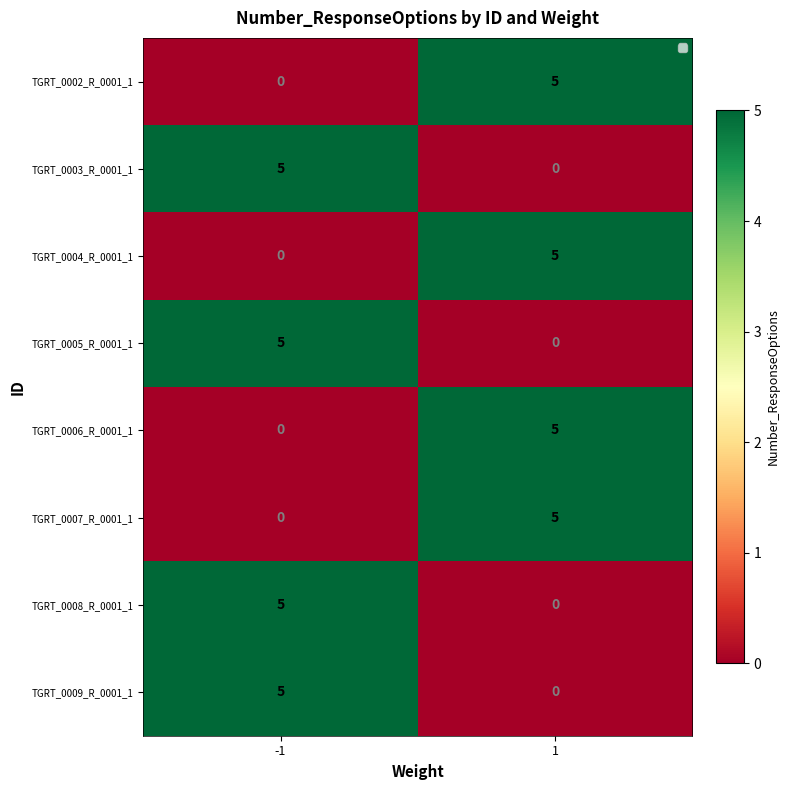

What is the spread (max minus min) of values at 1?

5